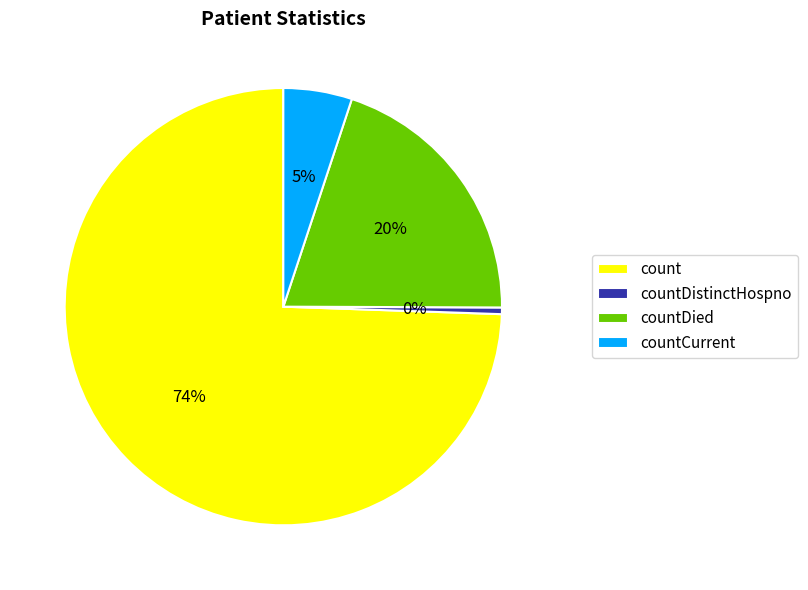

What is the ratio of the value at countCurrent to the value at count?

0.1